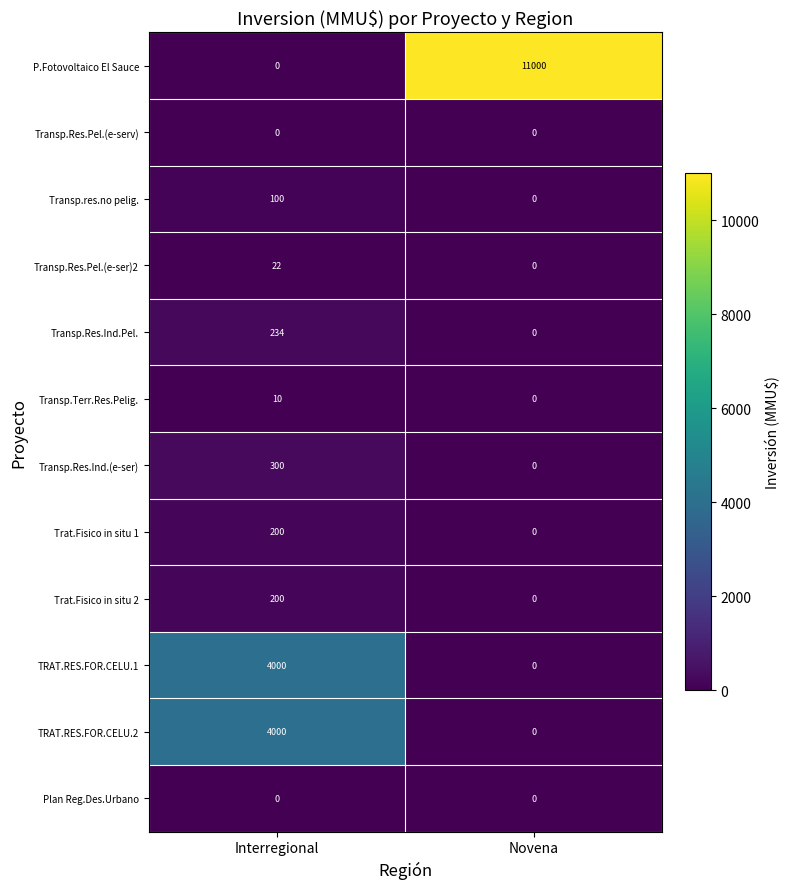

Between Interregional and Novena, which series saw the biggest shift?

P.Fotovoltaico El Sauce